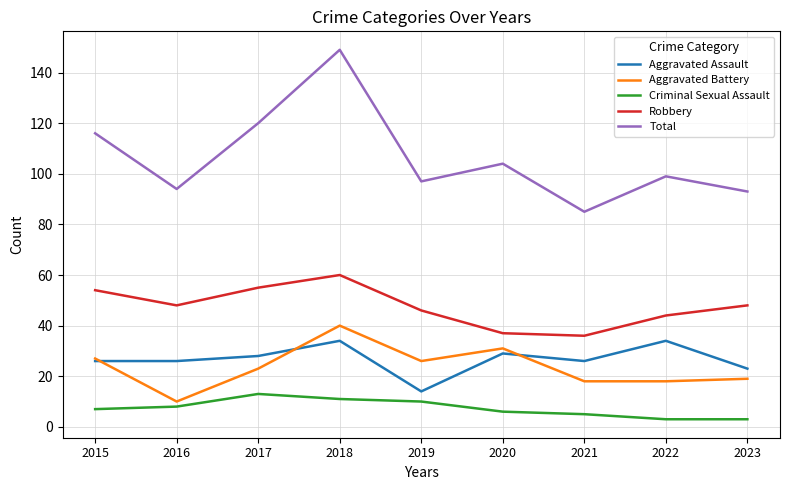

Reading left to right, extract all data points from this chart.

Aggravated Assault: 2015=26	2016=26	2017=28	2018=34	2019=14	2020=29	2021=26	2022=34	2023=23
Aggravated Battery: 2015=27	2016=10	2017=23	2018=40	2019=26	2020=31	2021=18	2022=18	2023=19
Criminal Sexual Assault: 2015=7	2016=8	2017=13	2018=11	2019=10	2020=6	2021=5	2022=3	2023=3
Robbery: 2015=54	2016=48	2017=55	2018=60	2019=46	2020=37	2021=36	2022=44	2023=48
Total: 2015=116	2016=94	2017=120	2018=149	2019=97	2020=104	2021=85	2022=99	2023=93